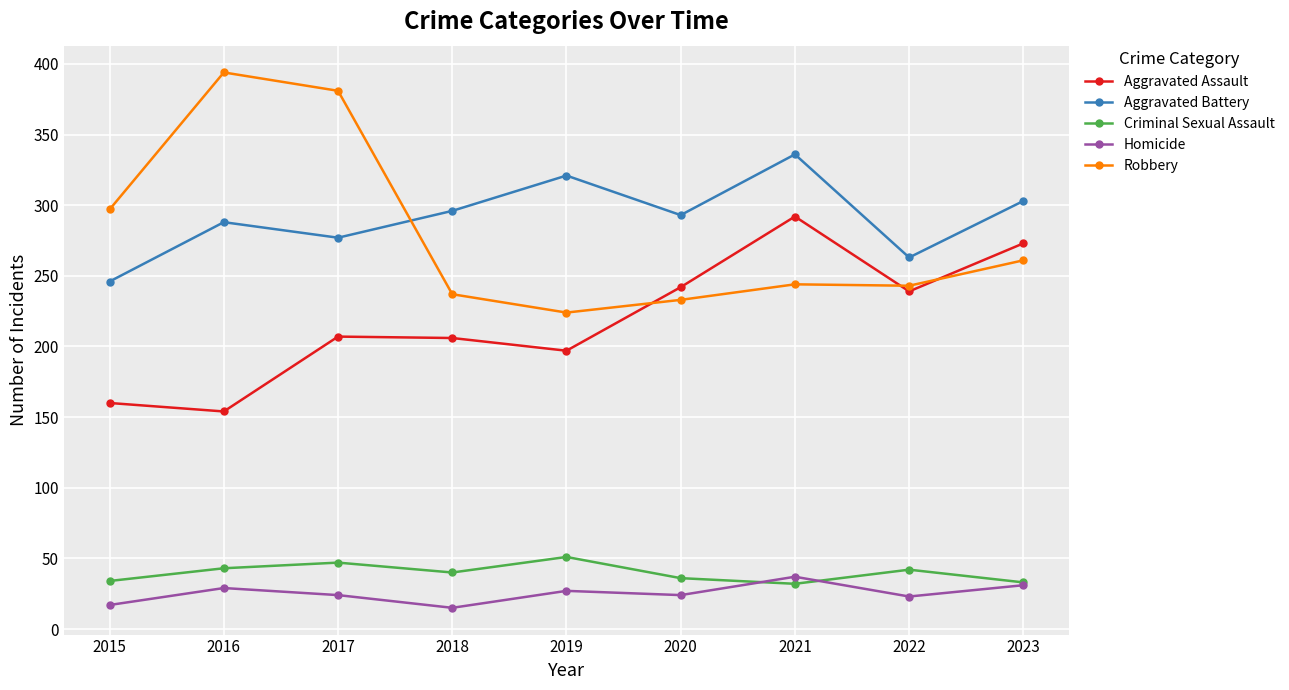

How many data points does each series have?

9